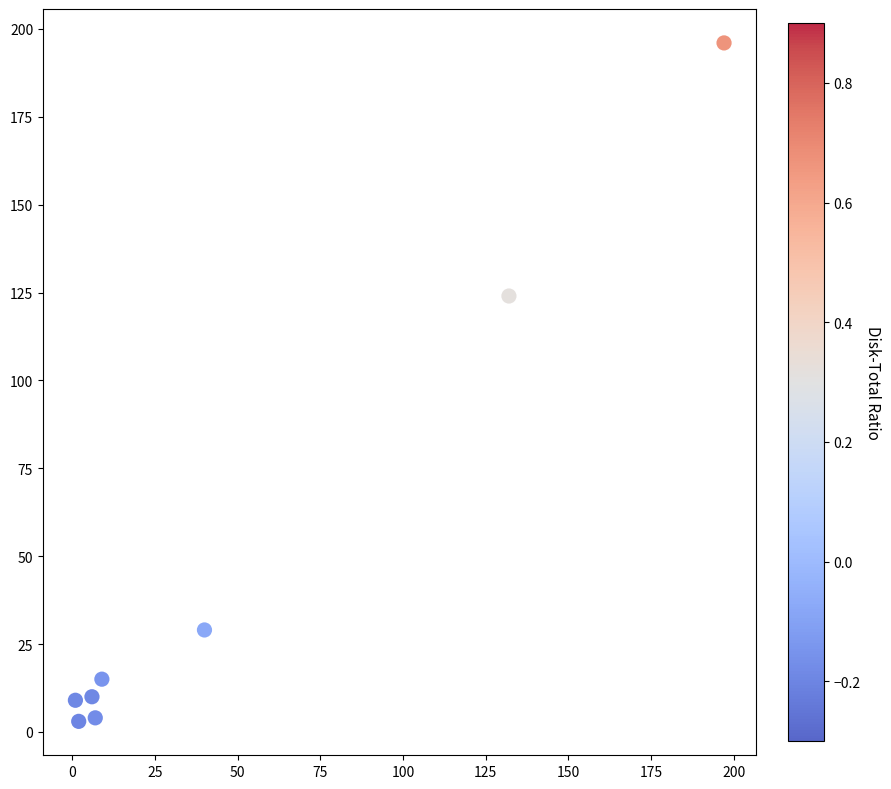

What Y value in the scatter plot is closest to 99?

124